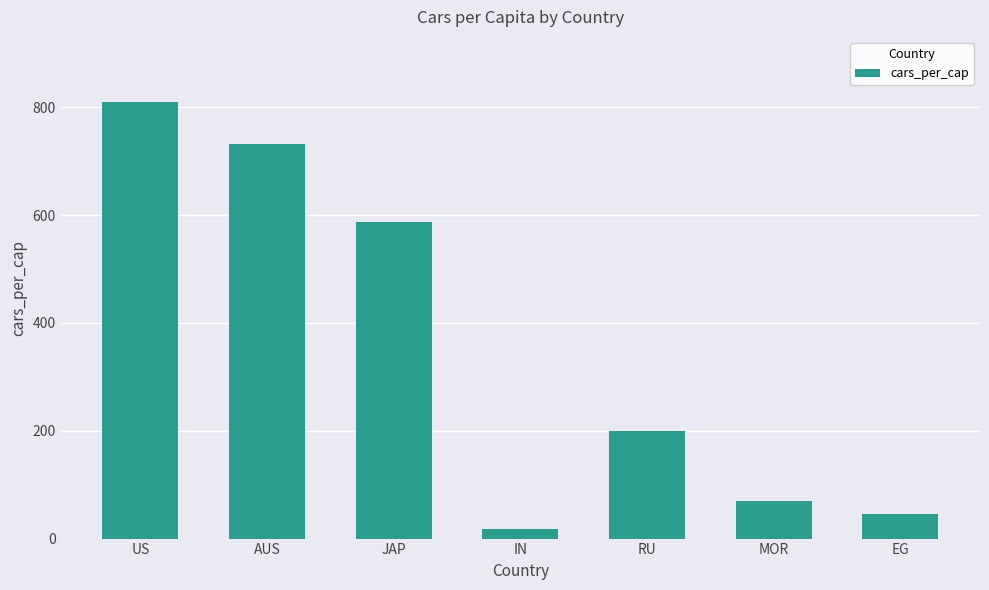

What is the label of the 6th bar from the right?

AUS